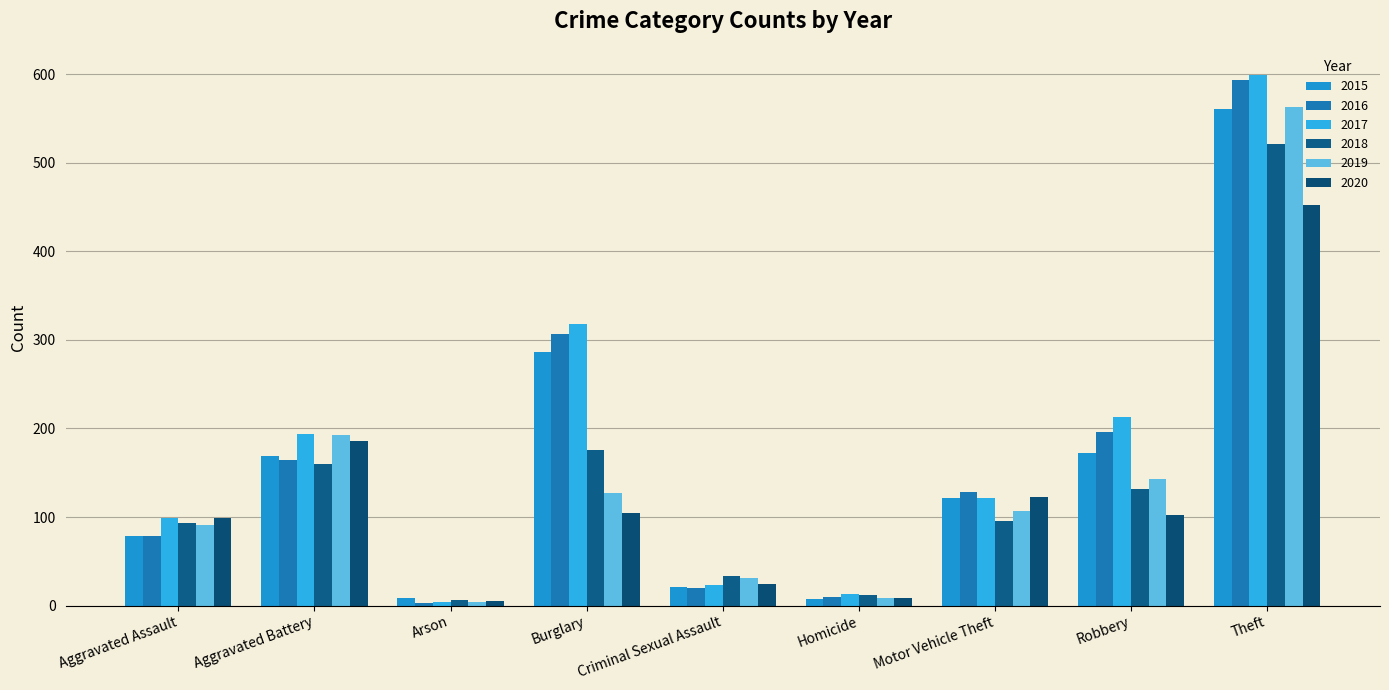

Count the number of categories in the chart.

9